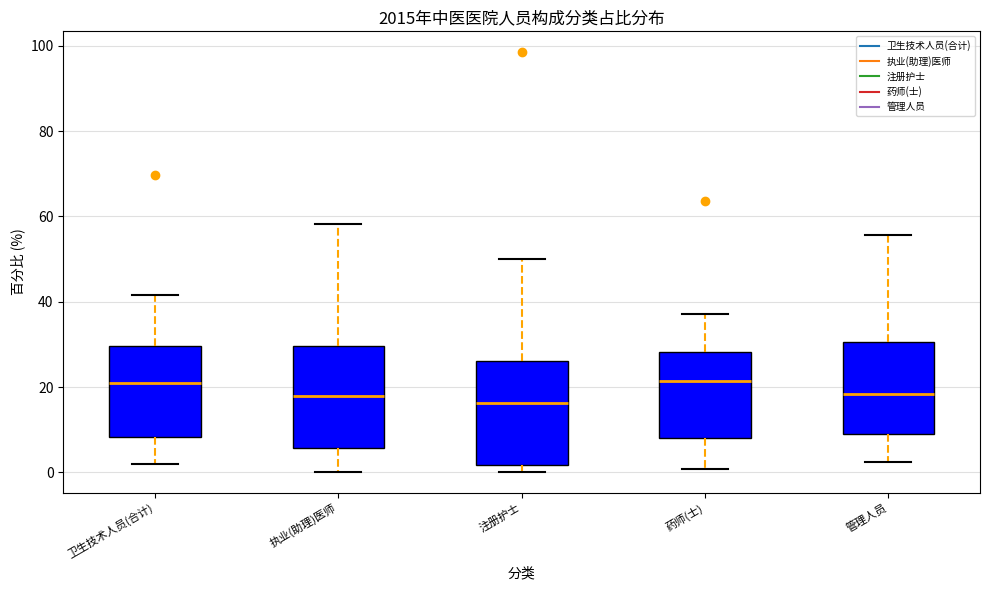

Where does the median line of the box for 执业(助理)医师 sit on the y-axis? The values are not printed on the chart, so give them approximately, as read against the axis.

18